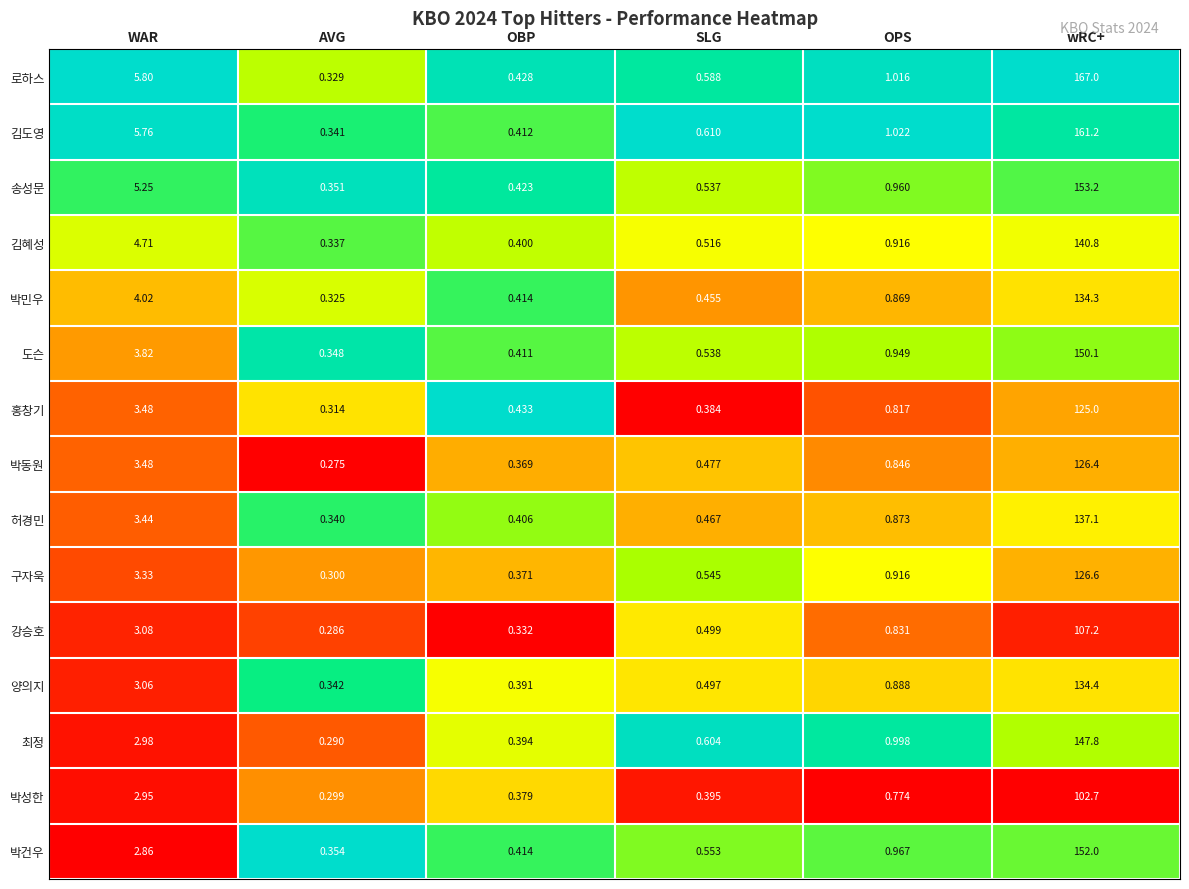

List the series in order of their peak value, highest first.

로하스, 김도영, 송성문, 박건우, 도슨, 최정, 김혜성, 허경민, 양의지, 박민우, 구자욱, 박동원, 홍창기, 강승호, 박성한